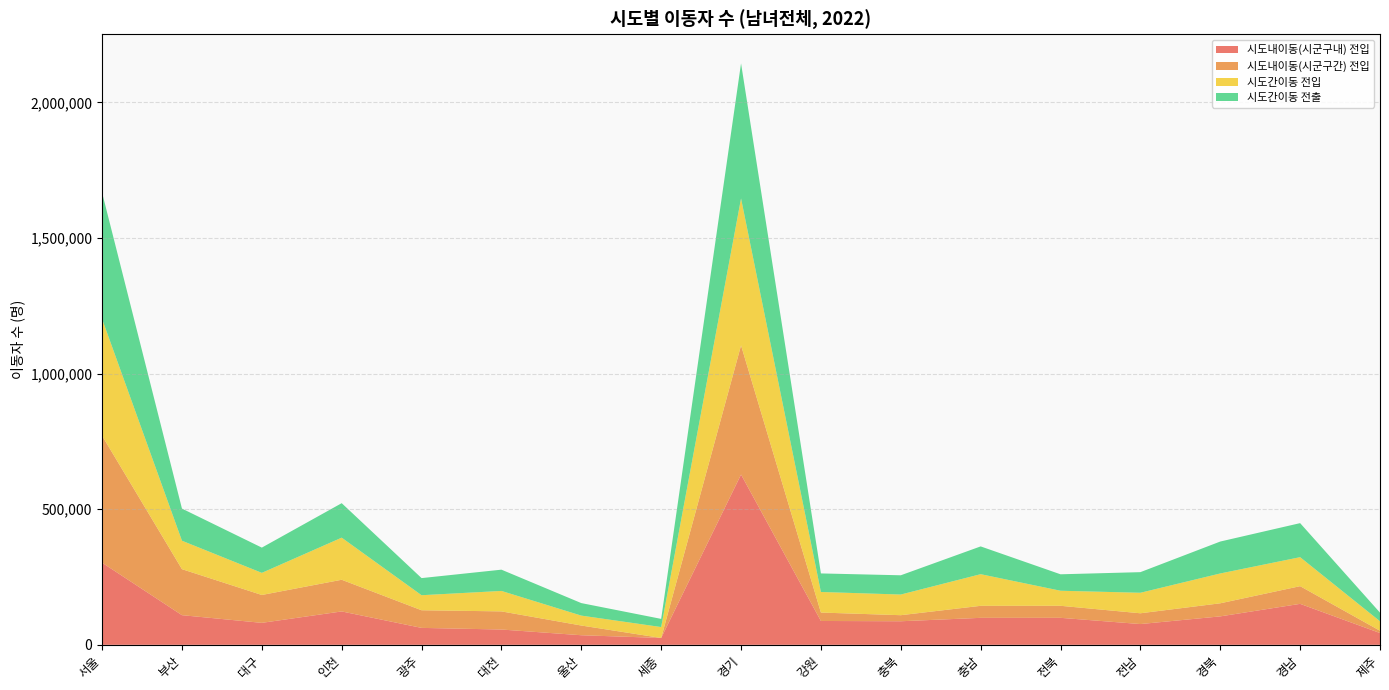

Reading left to right, list all the values displayed in this chart.

시도내이동(시군구내) 전입: 302805	109335	81016	123107	62460	56435	35345	25292	627887	87946	86905	99469	99552	76588	104875	151073	43458
시도내이동(시군구간) 전입: 468146	169621	102771	116812	65006	66849	35818	0	476258	31044	22333	44323	44369	39728	48269	65196	8459
시도간이동 전입: 430576	104892	81567	155221	55458	75421	36584	40237	541845	75874	76181	116696	55511	75640	110012	106942	34948
시도간이동 전출: 465916	118454	93086	127120	63100	78417	46120	30109	497963	68380	70980	102382	60626	75985	117678	125489	31800